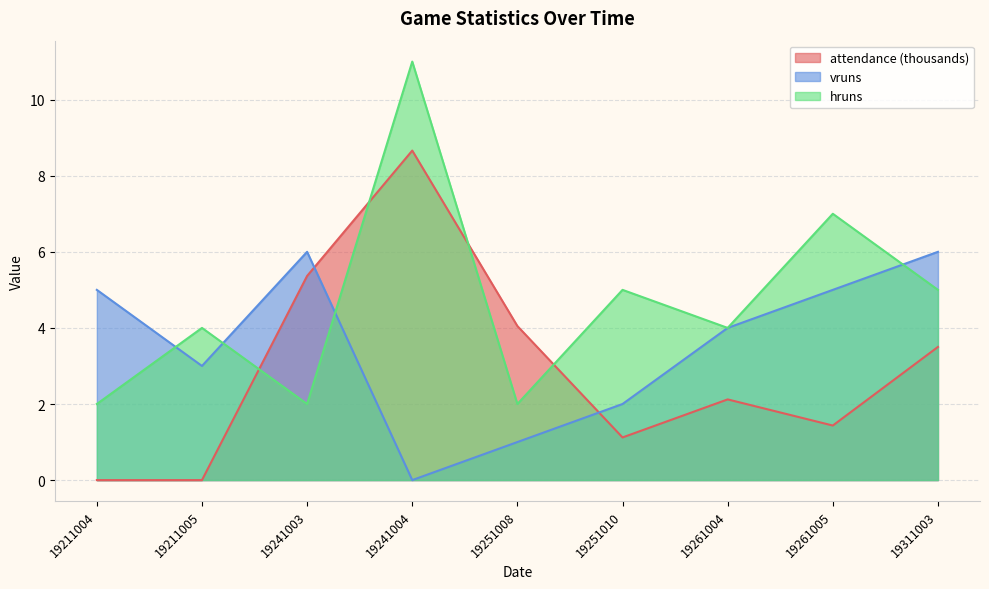

How many values in the vruns series are below 4?

4